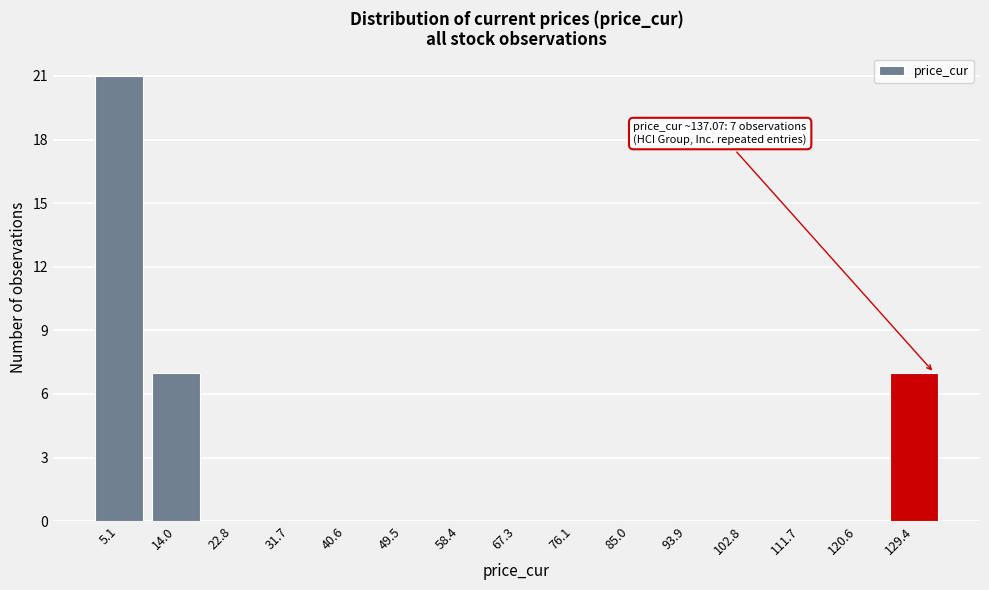

Reading left to right, extract all data points from this chart.

5.1=21	14.0=7	22.8=0	31.7=0	40.6=0	49.5=0	58.4=0	67.3=0	76.1=0	85.0=0	93.9=0	102.8=0	111.7=0	120.6=0	129.4=7